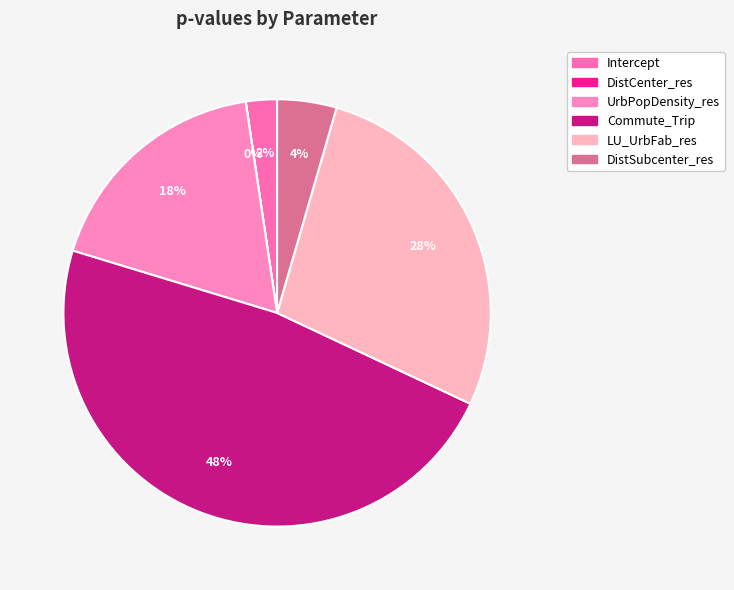

Which category has the biggest portion of the pie?

Commute_Trip